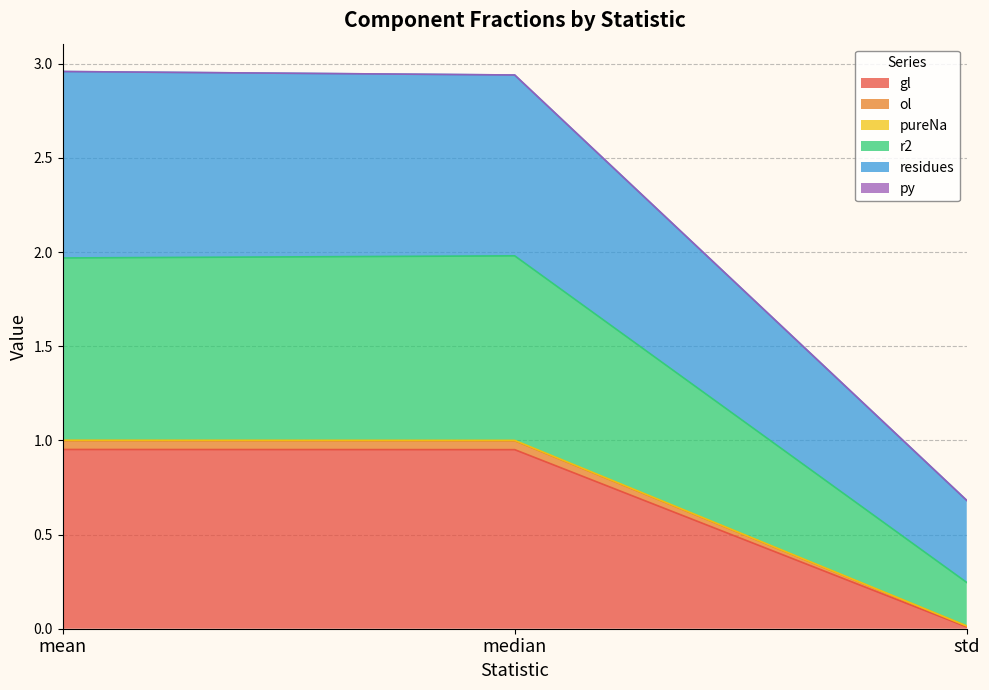

The value of r2 at median is 1.0. True or false?

True